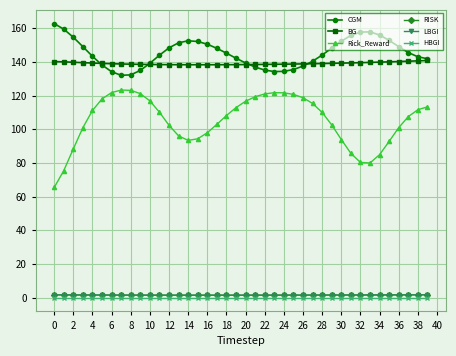

What is the average value of the Rick_Reward series?

105.1